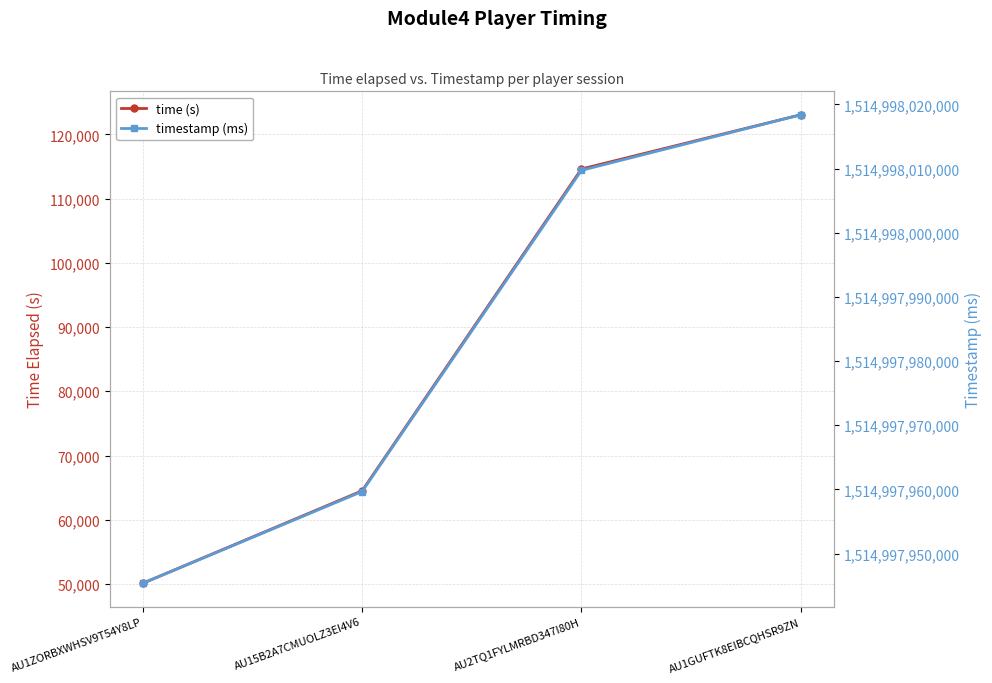

Reading right to left, extract all data points from this chart.

time (s): AU1GUFTK8EIBCQHSR9ZN=123065	AU2TQ1FYLMRBD347I80H=114618	AU15B2A7CMUOLZ3EI4V6=64503	AU1ZORBXWHSV9T54Y8LP=50098
timestamp (ms): AU1GUFTK8EIBCQHSR9ZN=1514998018398	AU2TQ1FYLMRBD347I80H=1514998009734	AU15B2A7CMUOLZ3EI4V6=1514997959672	AU1ZORBXWHSV9T54Y8LP=1514997945368